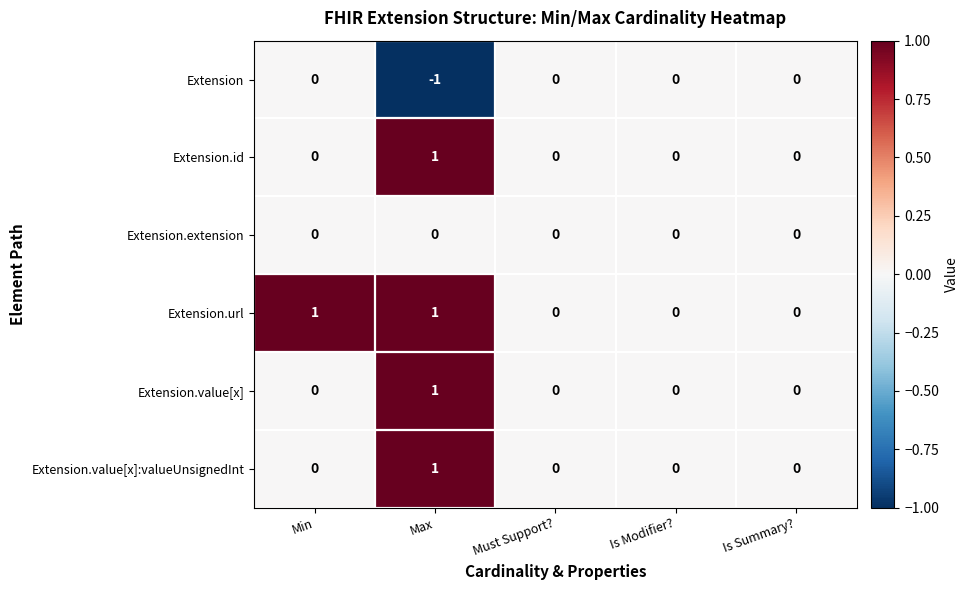

Count the Extension.value[x]:valueUnsignedInt values in the range 0 to 1.

5